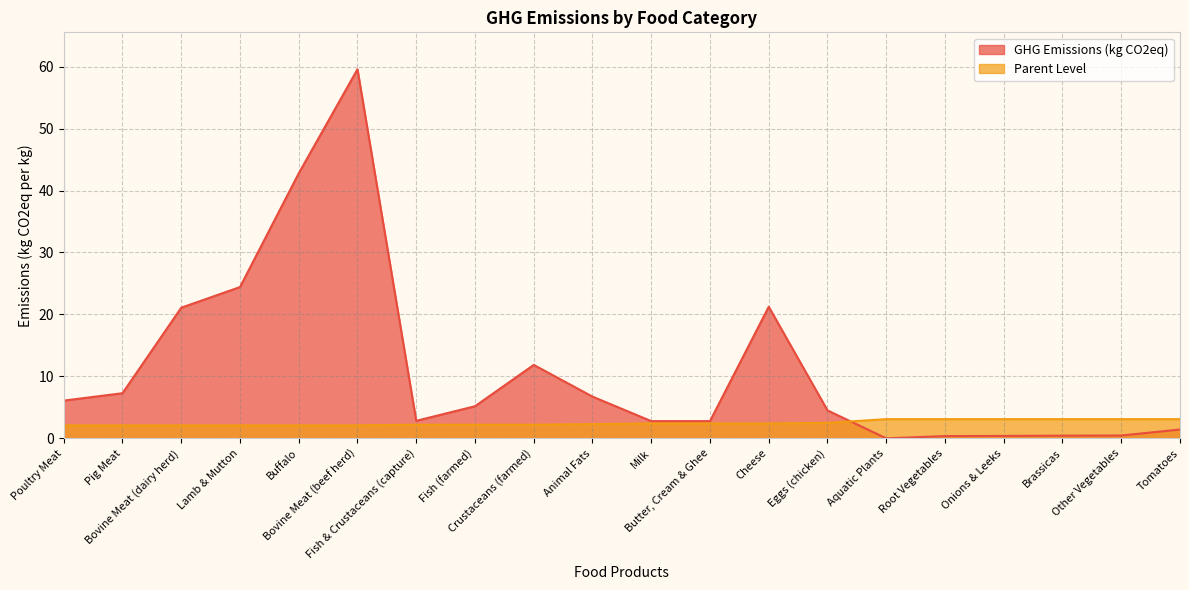

Reading left to right, list all the values displayed in this chart.

GHG Emissions (kg CO2eq): 6.1	7.3	21.1	24.4	42.8	59.6	2.8	5.2	11.9	6.7	2.8	2.8	21.2	4.5	0.0	0.4	0.4	0.4	0.5	1.4
Parent Level: 2.1	2.1	2.1	2.1	2.1	2.1	2.2	2.2	2.2	2.3	2.4	2.4	2.4	2.5	3.1	3.1	3.1	3.1	3.1	3.1